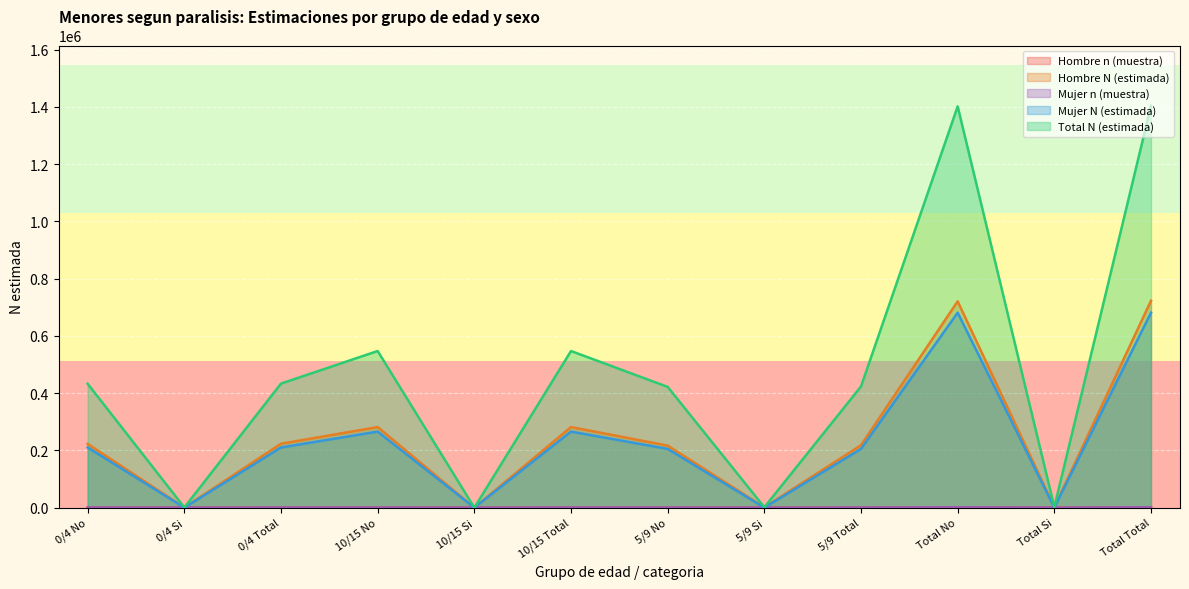

Is the value of Total N (estimada) at Total Total greater than the value of Hombre N (estimada) at Total Total?

Yes